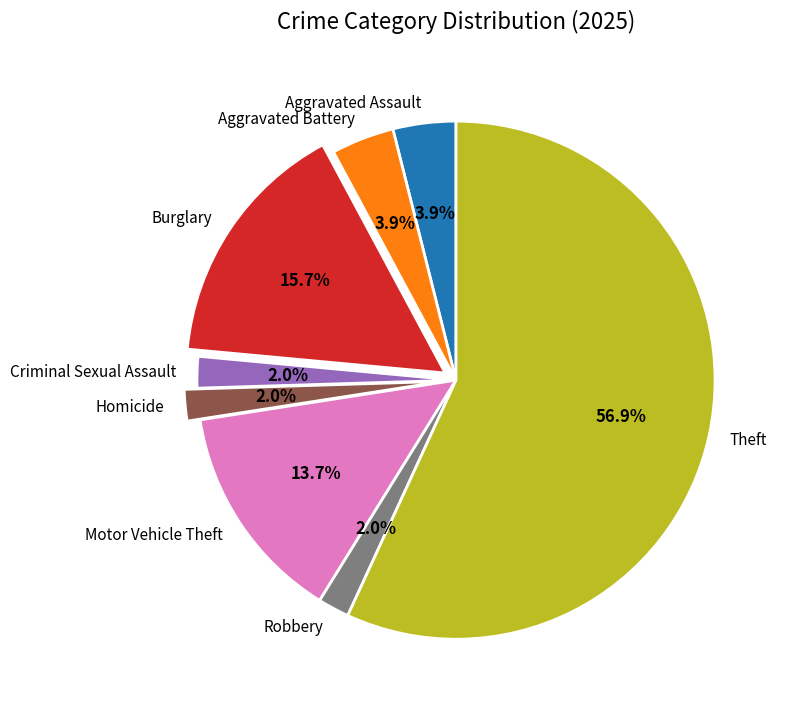

Which slice represents more than half of the pie?

Theft